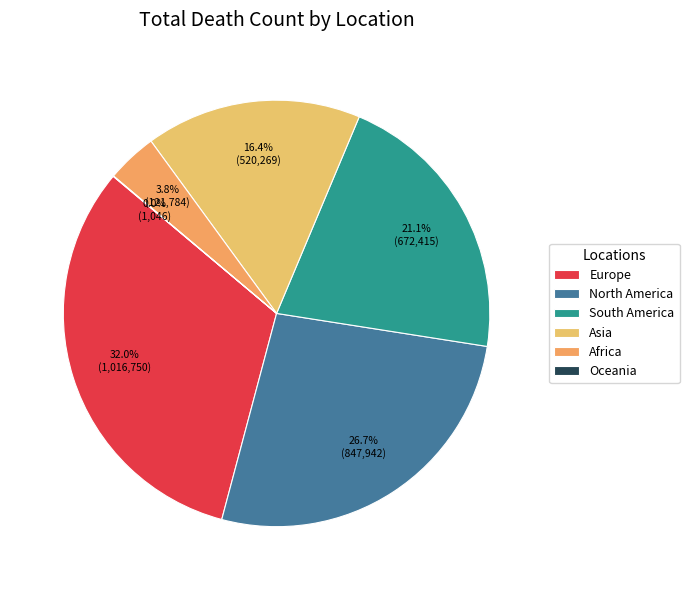

To the nearest percent, what portion does North America represent?

27%